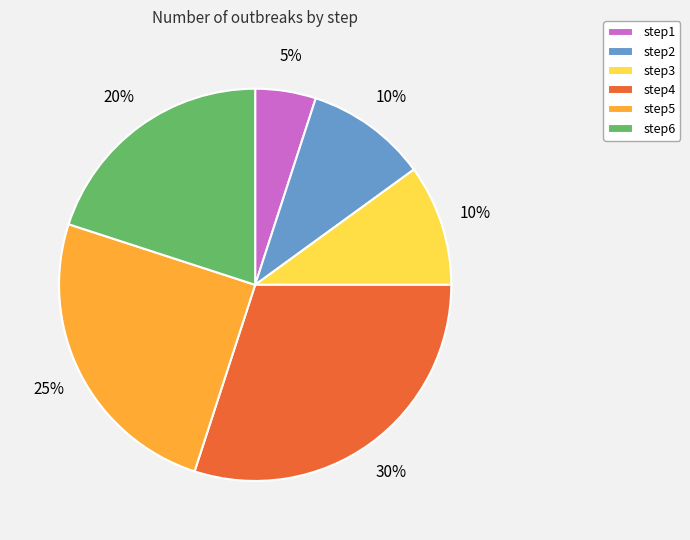

How many segments does this pie chart have?

6